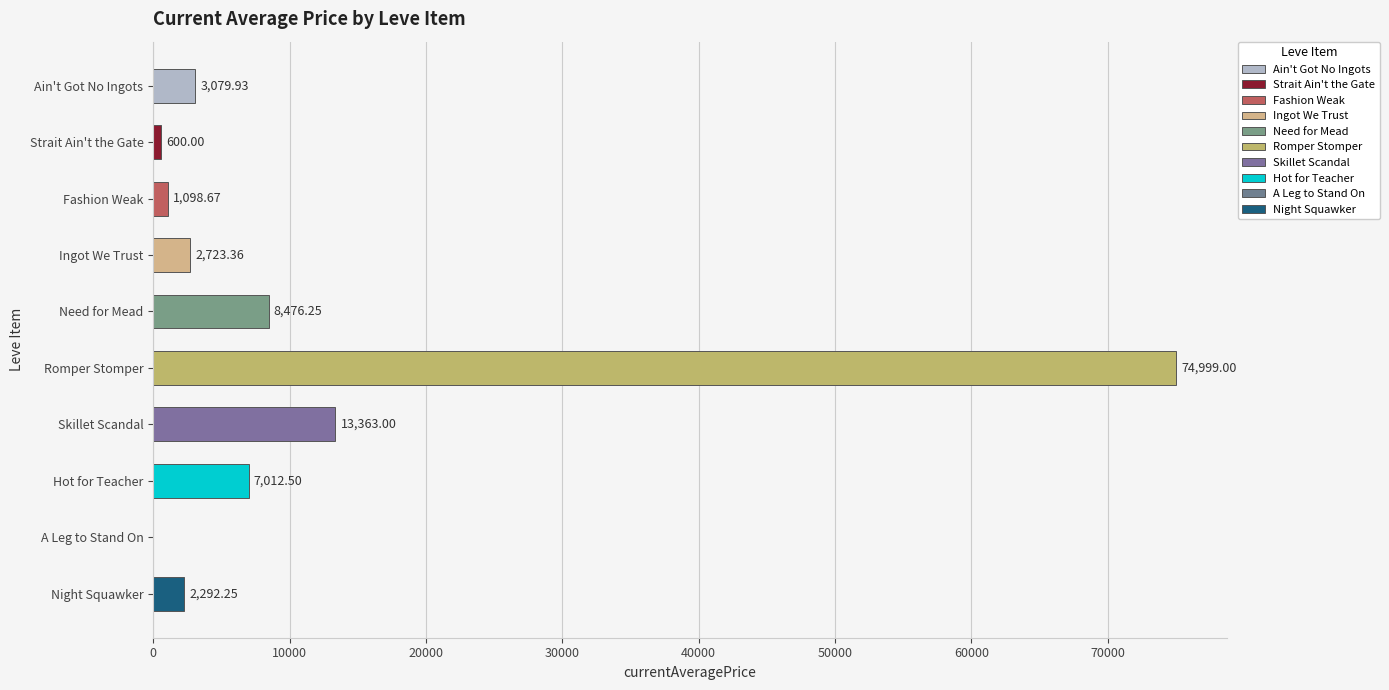

Which label corresponds to the largest value in the chart?

Romper Stomper